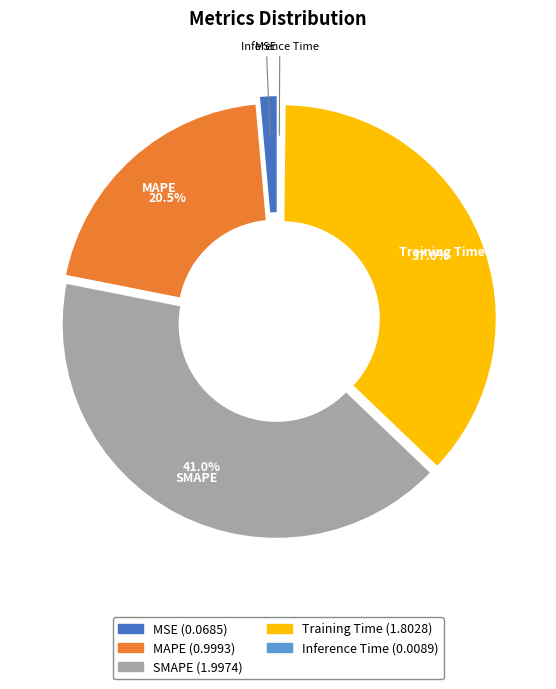

Which category has the biggest portion of the pie?

SMAPE